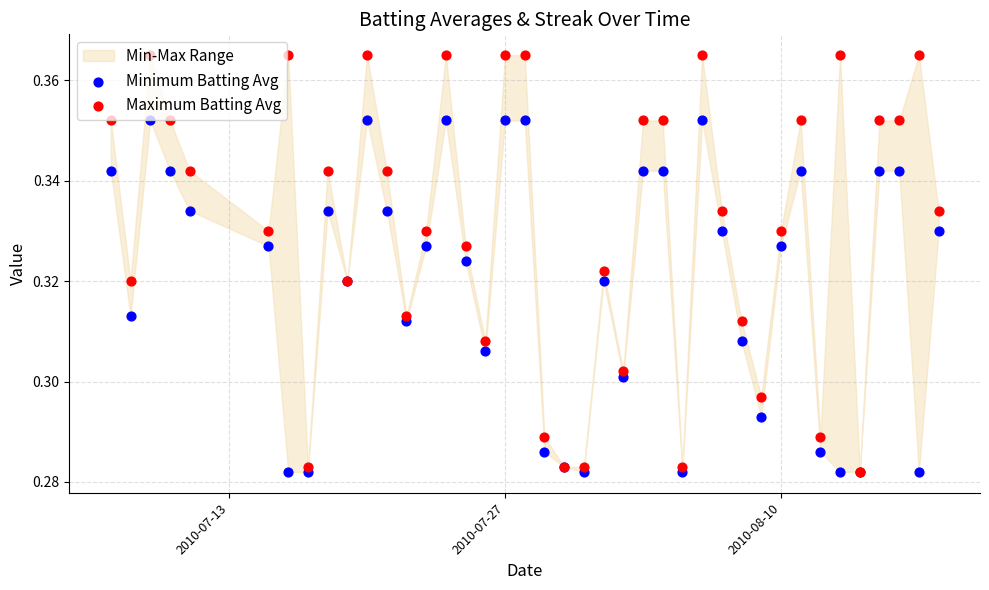

Which series has the widest spread of Y values?

Maximum Batting Avg